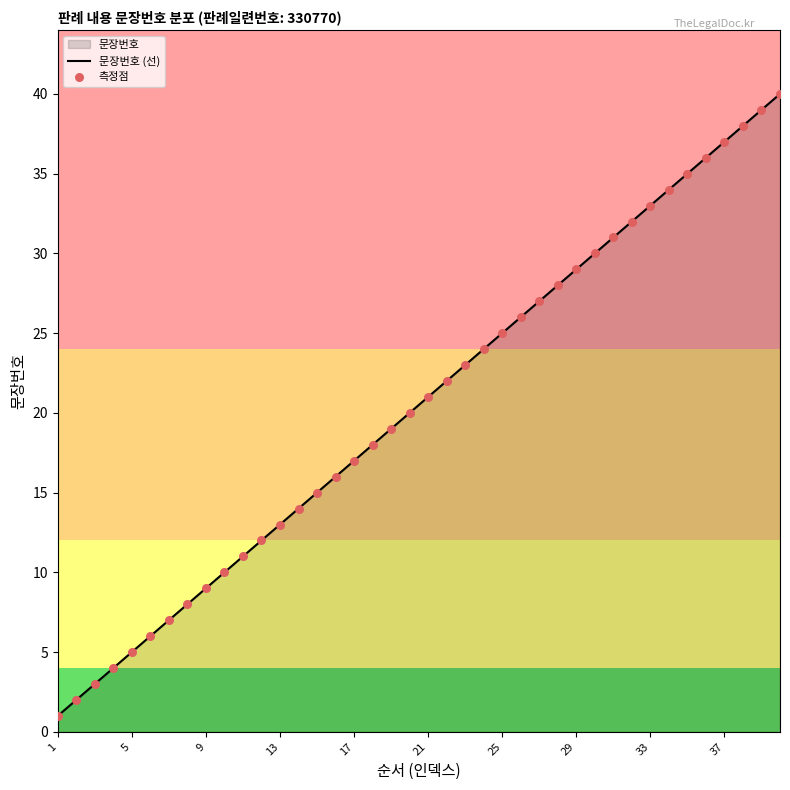

Which series reaches the minimum Y coordinate?

문장번호 (선)